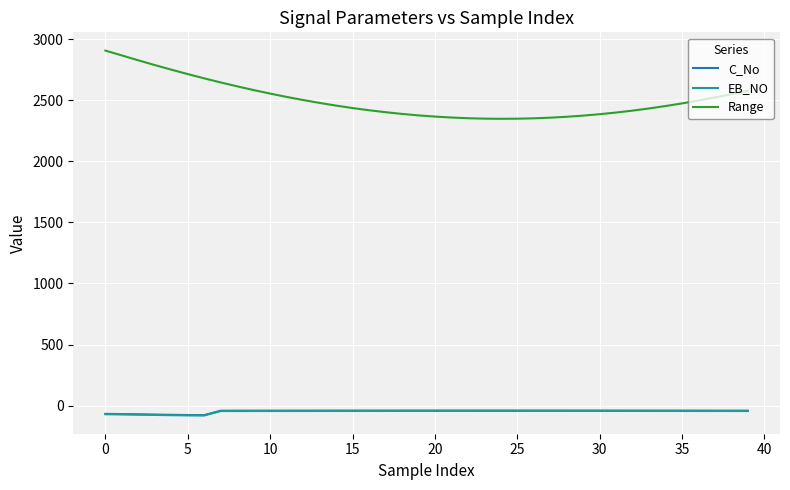

True or false: Range and C_No intersect in this chart.

False